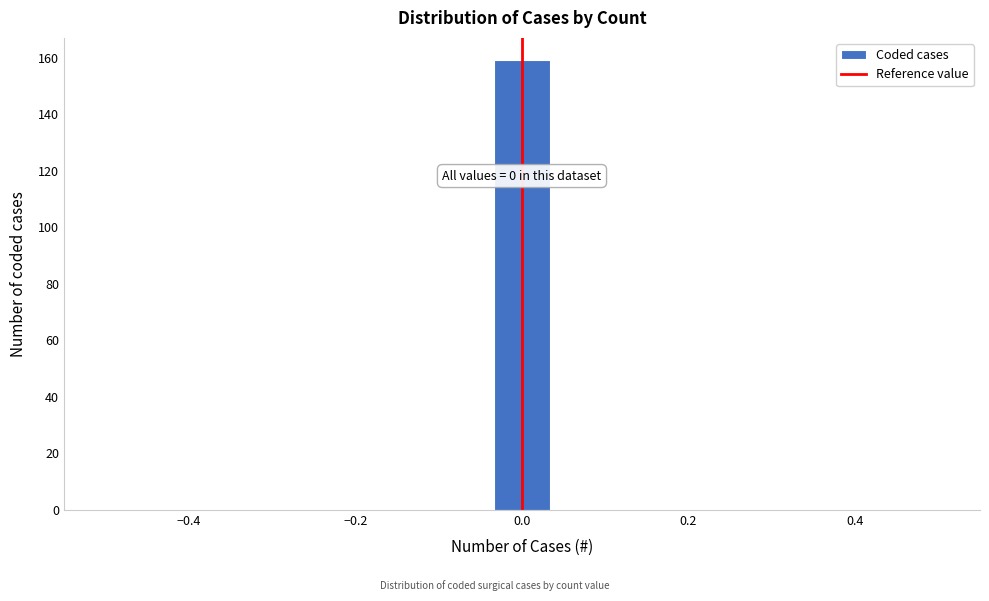

Around what value on the x-axis is the tallest bar? Give the approximate position of its centre, as read against the axis.

0.00